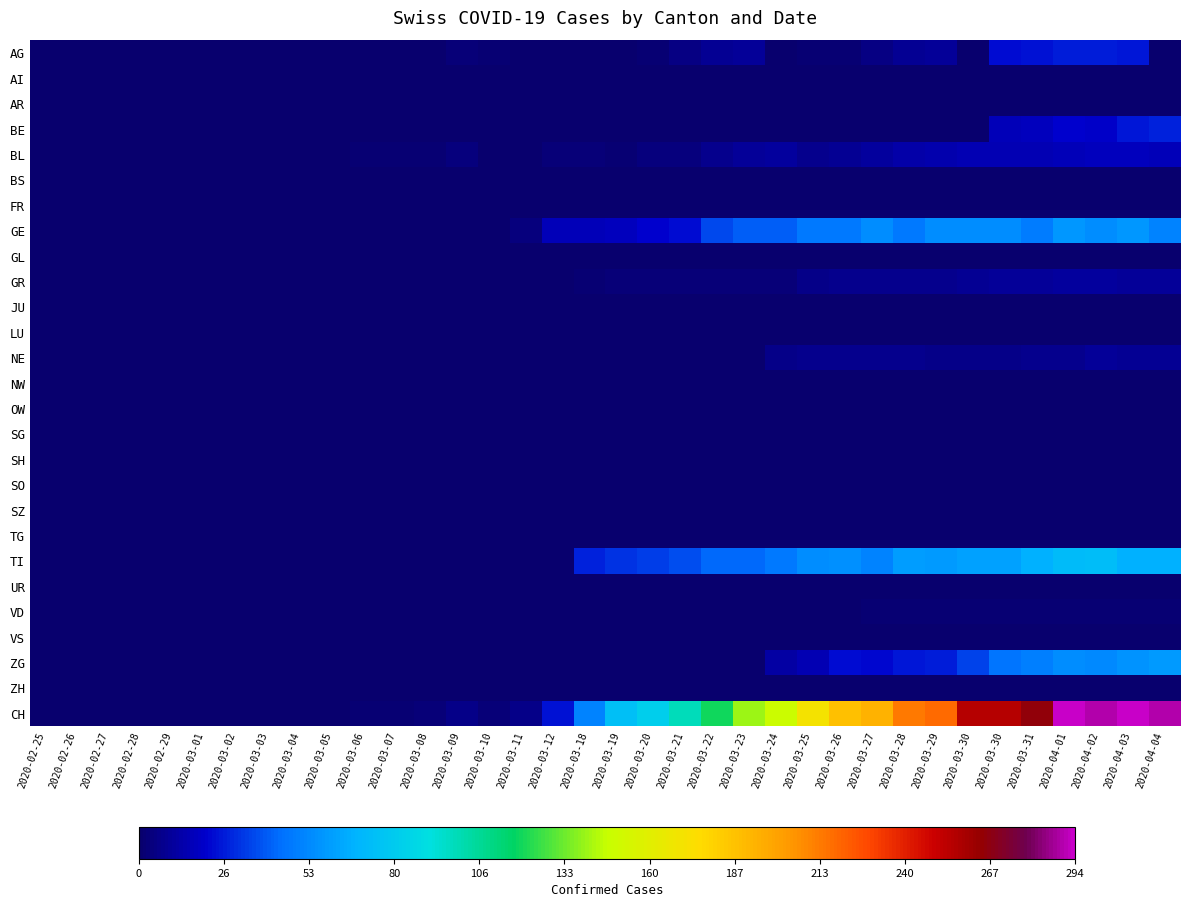

Count the number of data series in this chart.

27